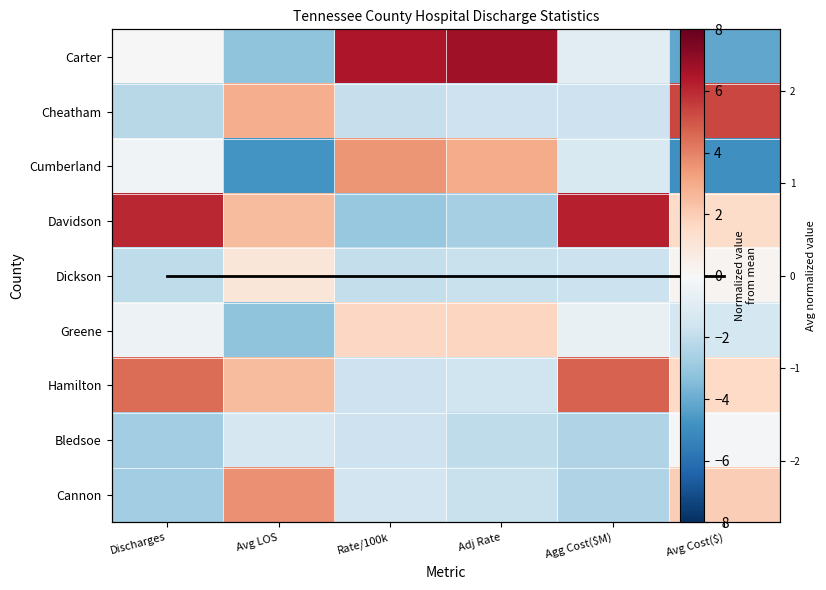

Is it true that Dickson equals -1.7 at Agg Cost($M)?

True